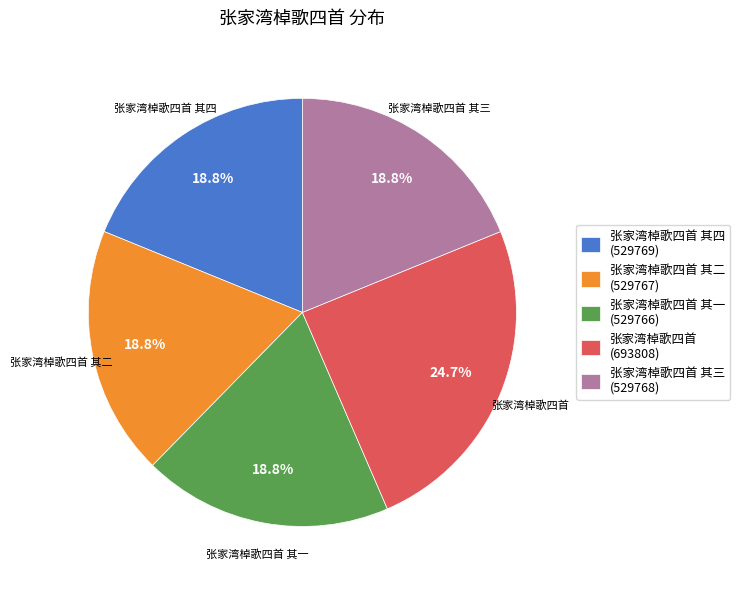

How many segments does this pie chart have?

5